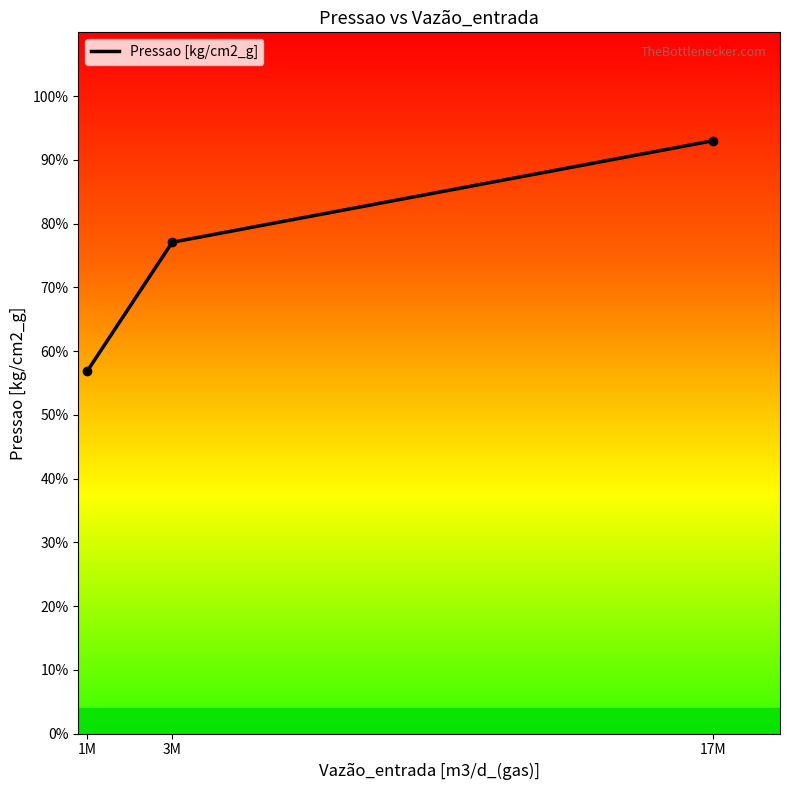

Read the value at 1M.

56.8